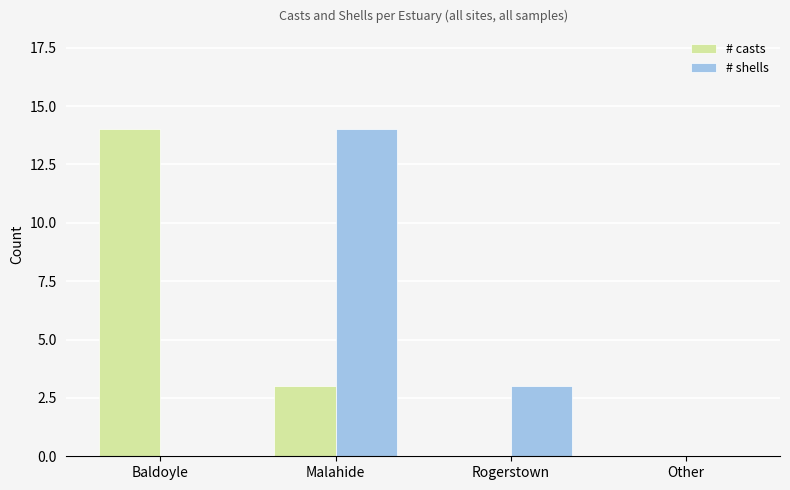

At which category is the sum across all series the highest?

Malahide